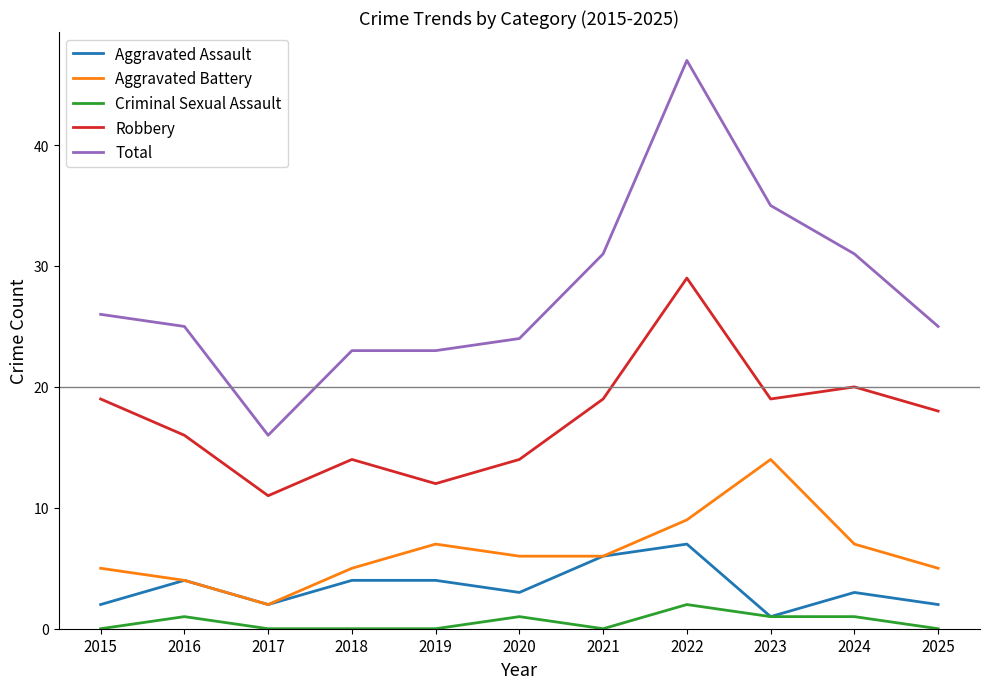

How many values in the Aggravated Battery series are below 6?

5